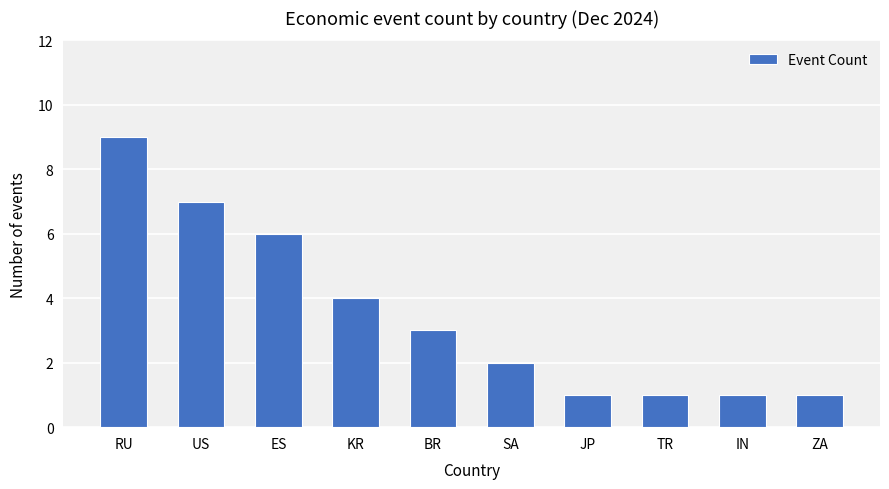

How many values are between 1 and 6?

8